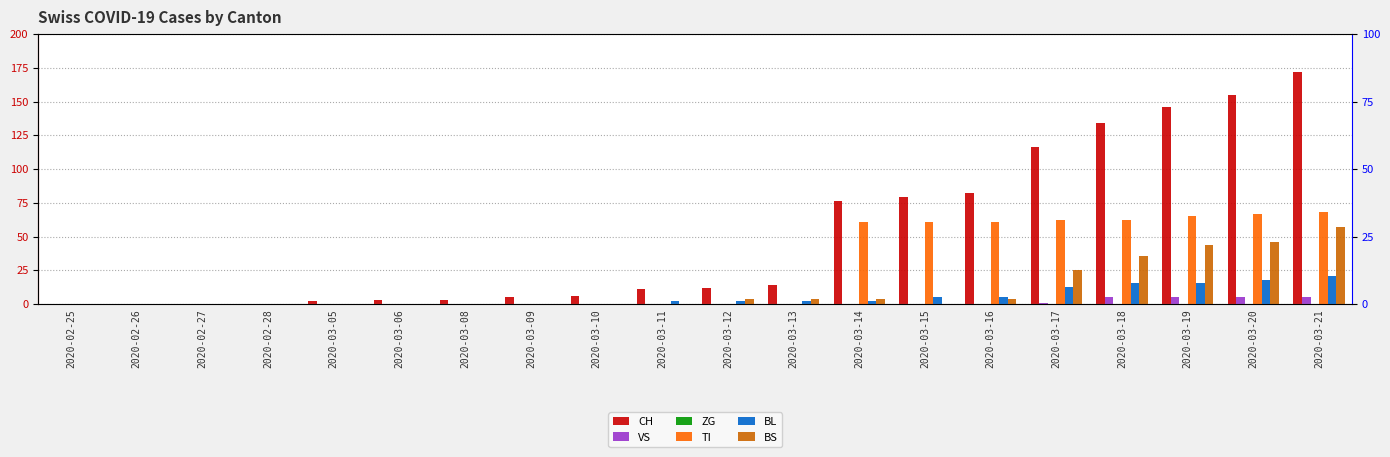

Rank the series at 2020-03-11 from highest to lowest value.

CH, BL, VS, ZG, TI, BS